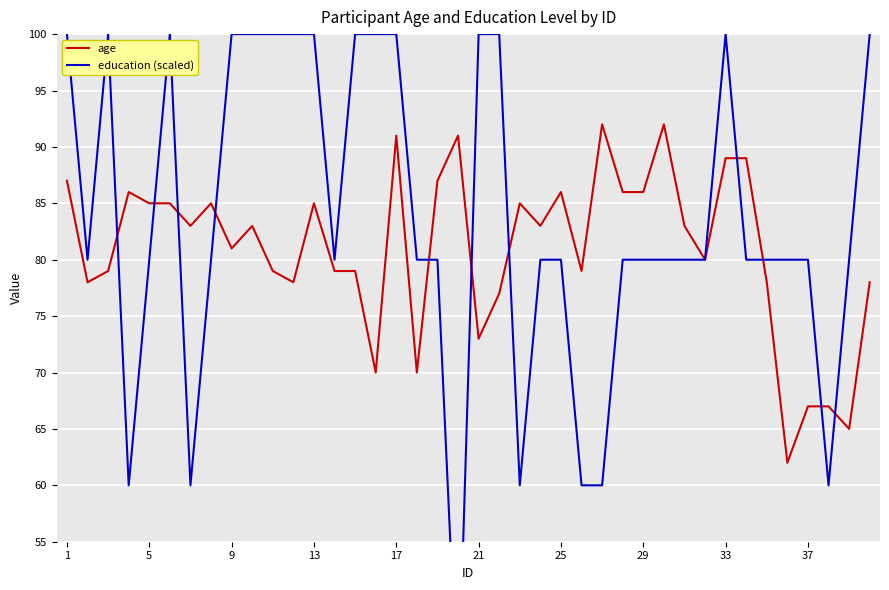

At which label does education (scaled) first exceed 80?

1